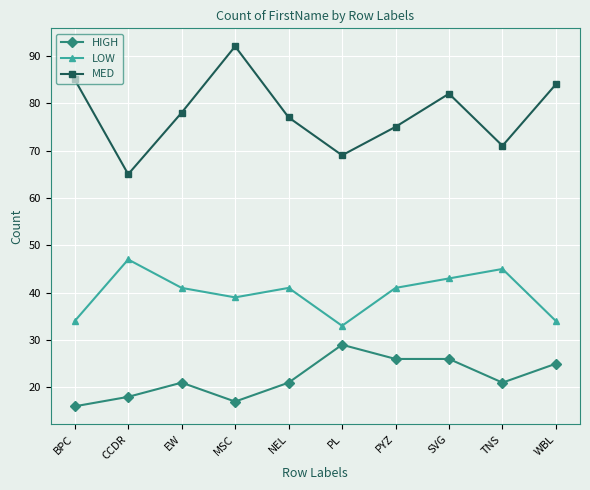

True or false: MED and LOW cross at least once.

False